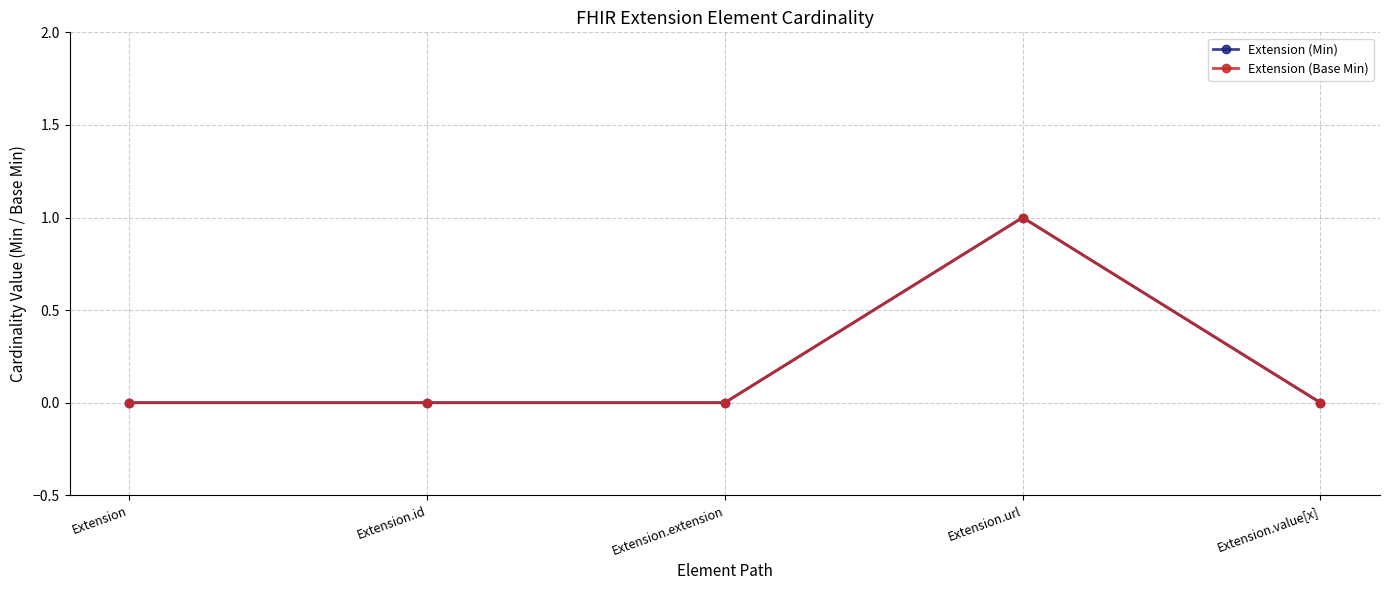

Where is Extension (Base Min) nearest to the value 0?

Extension